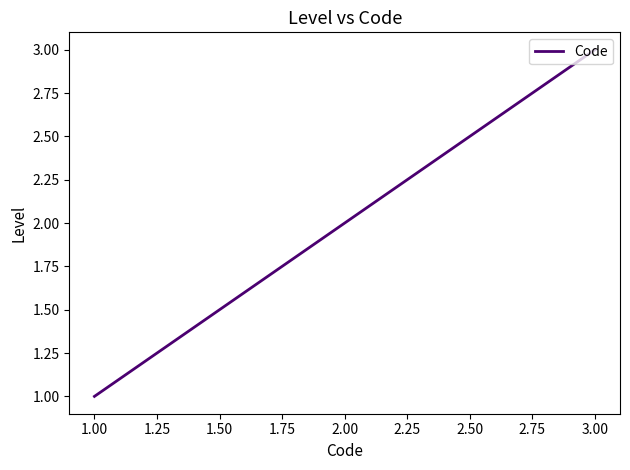

The chart shows a value of 5 at 3.00. True or false?

False